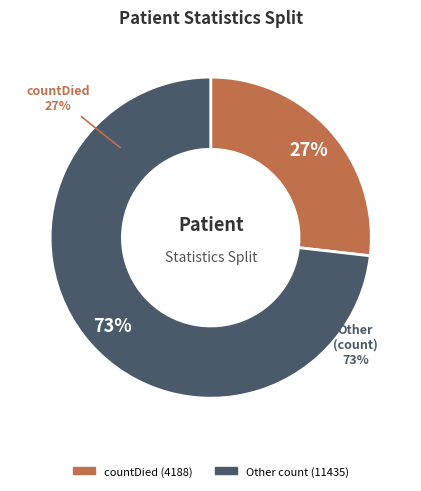

Which has a higher value, countCurrentSuspected or count?

count